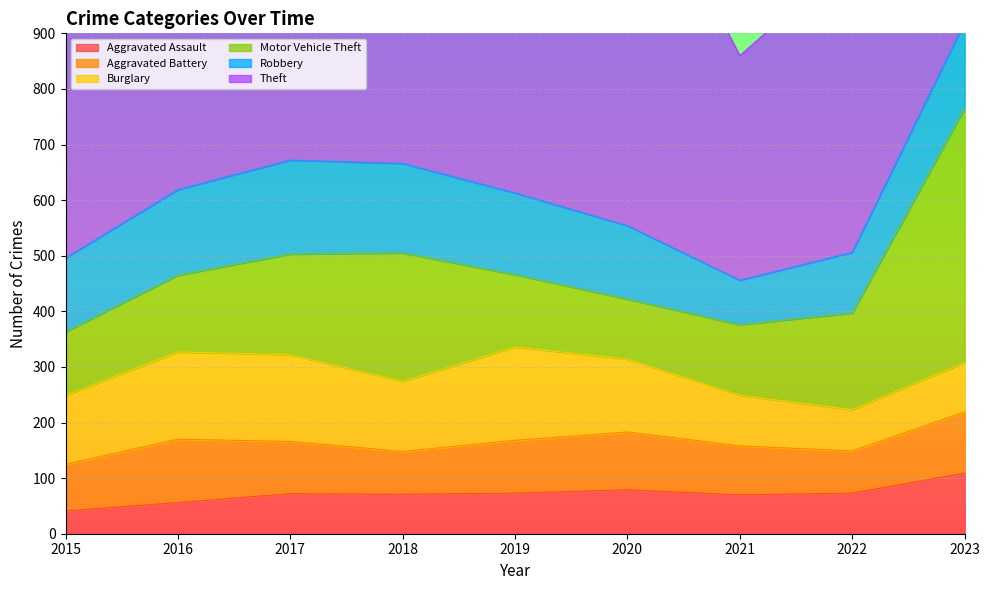

List the series in order of their peak value, highest first.

Theft, Motor Vehicle Theft, Robbery, Burglary, Aggravated Battery, Aggravated Assault